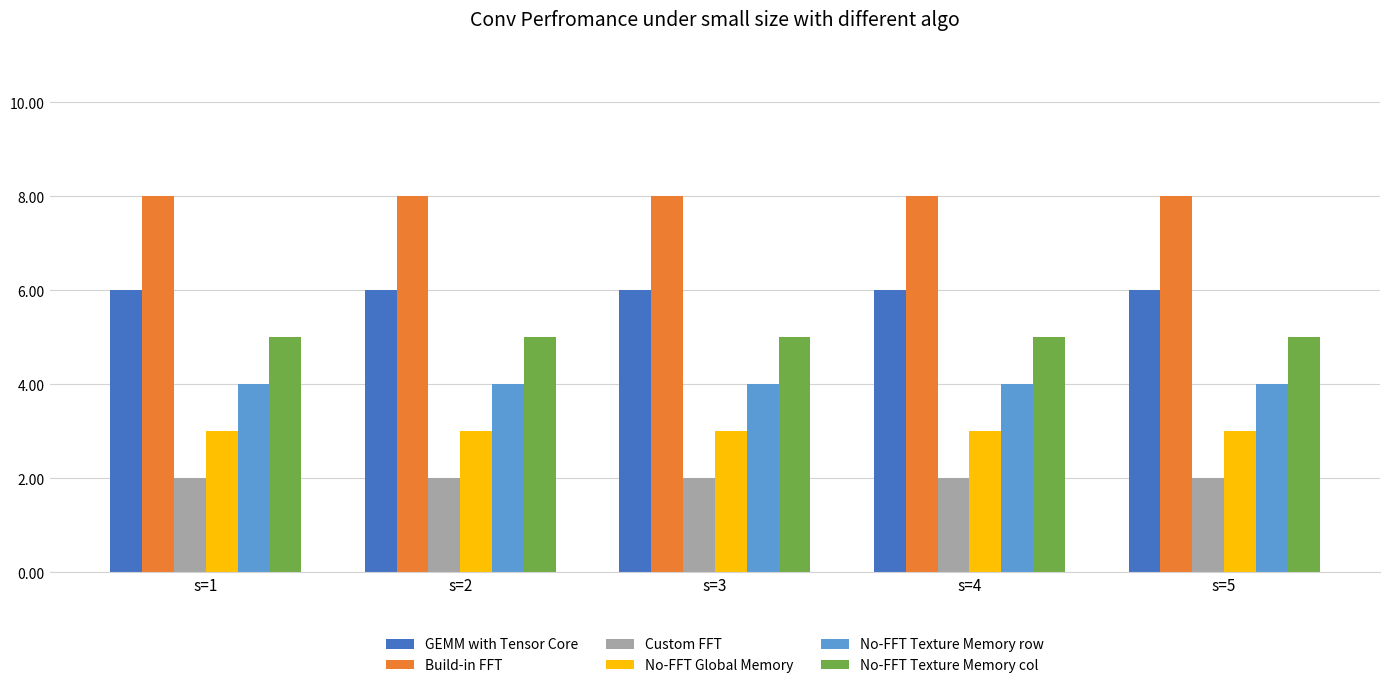

Rank the series by their maximum value, from lowest to highest.

Custom FFT, No-FFT Global Memory, No-FFT Texture Memory row, No-FFT Texture Memory col, GEMM with Tensor Core, Build-in FFT